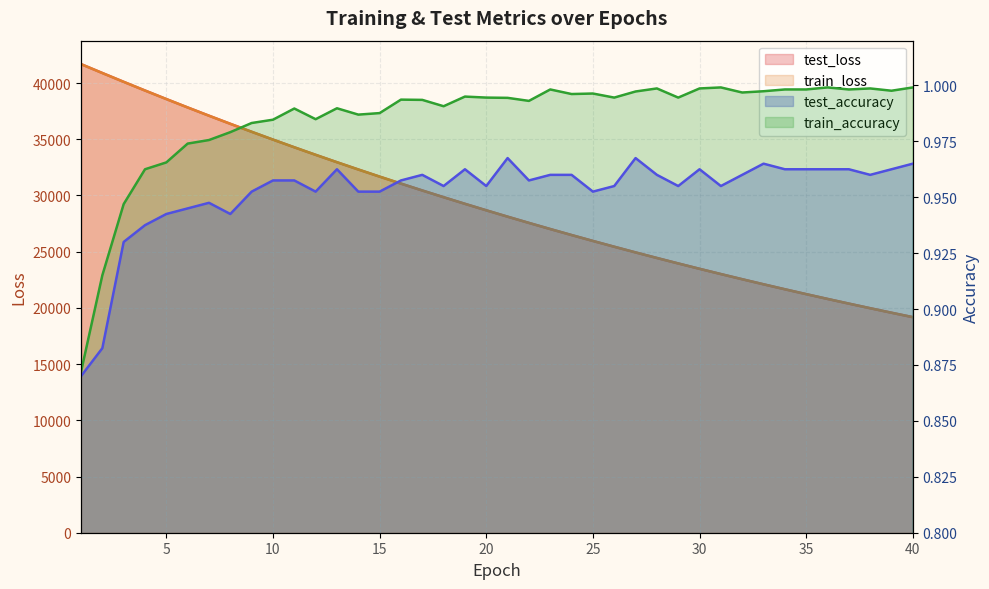

What are all the series names shown in the legend?

test_loss, train_loss, test_accuracy, train_accuracy